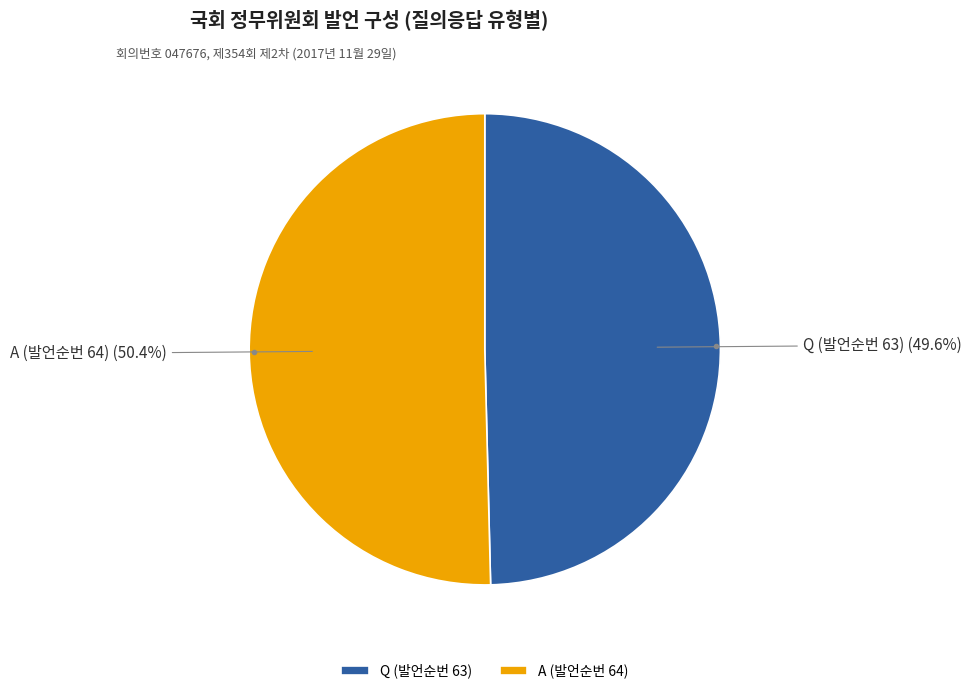

To the nearest percent, what portion does Q (발언순번 63) represent?

50%